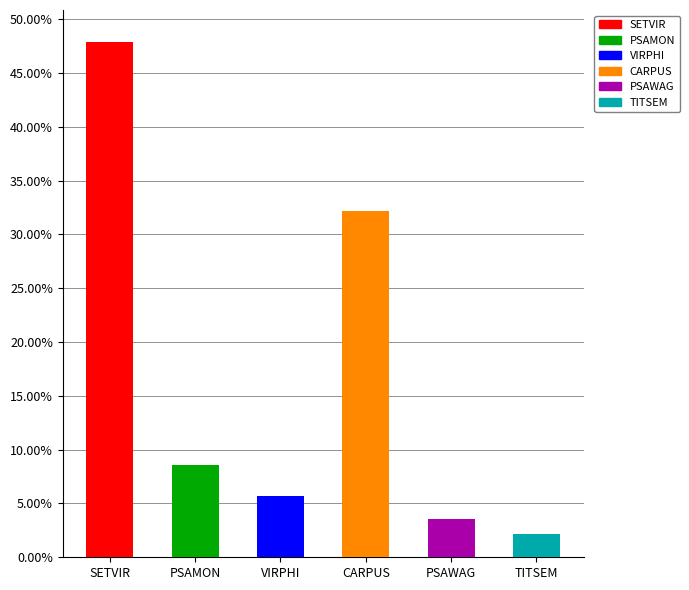

How many bars are there in total?

6